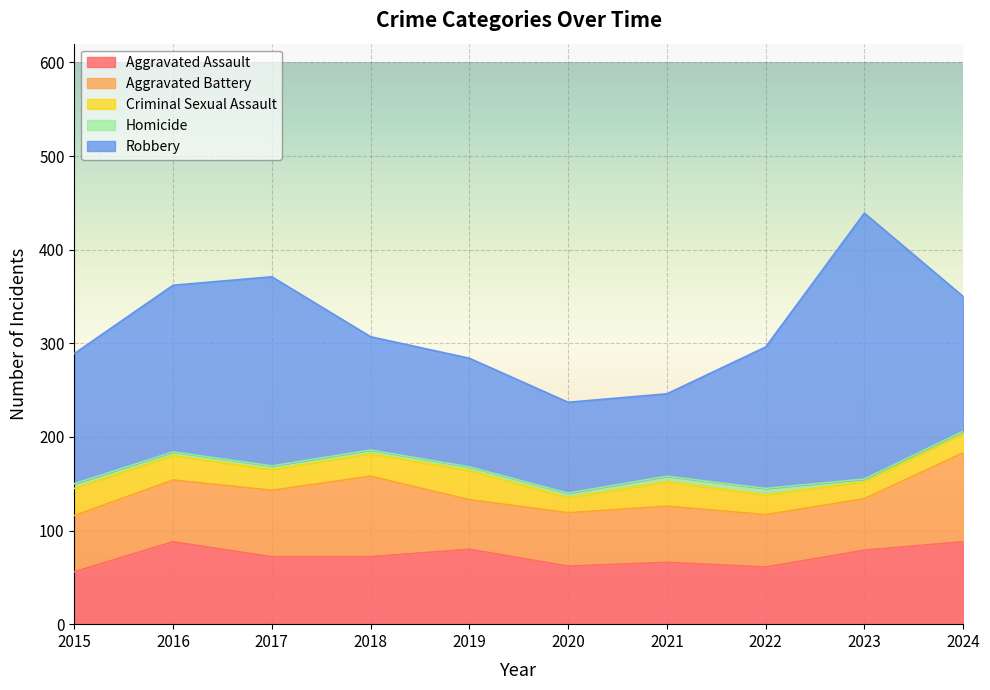

True or false: Robbery and Criminal Sexual Assault intersect in this chart.

False